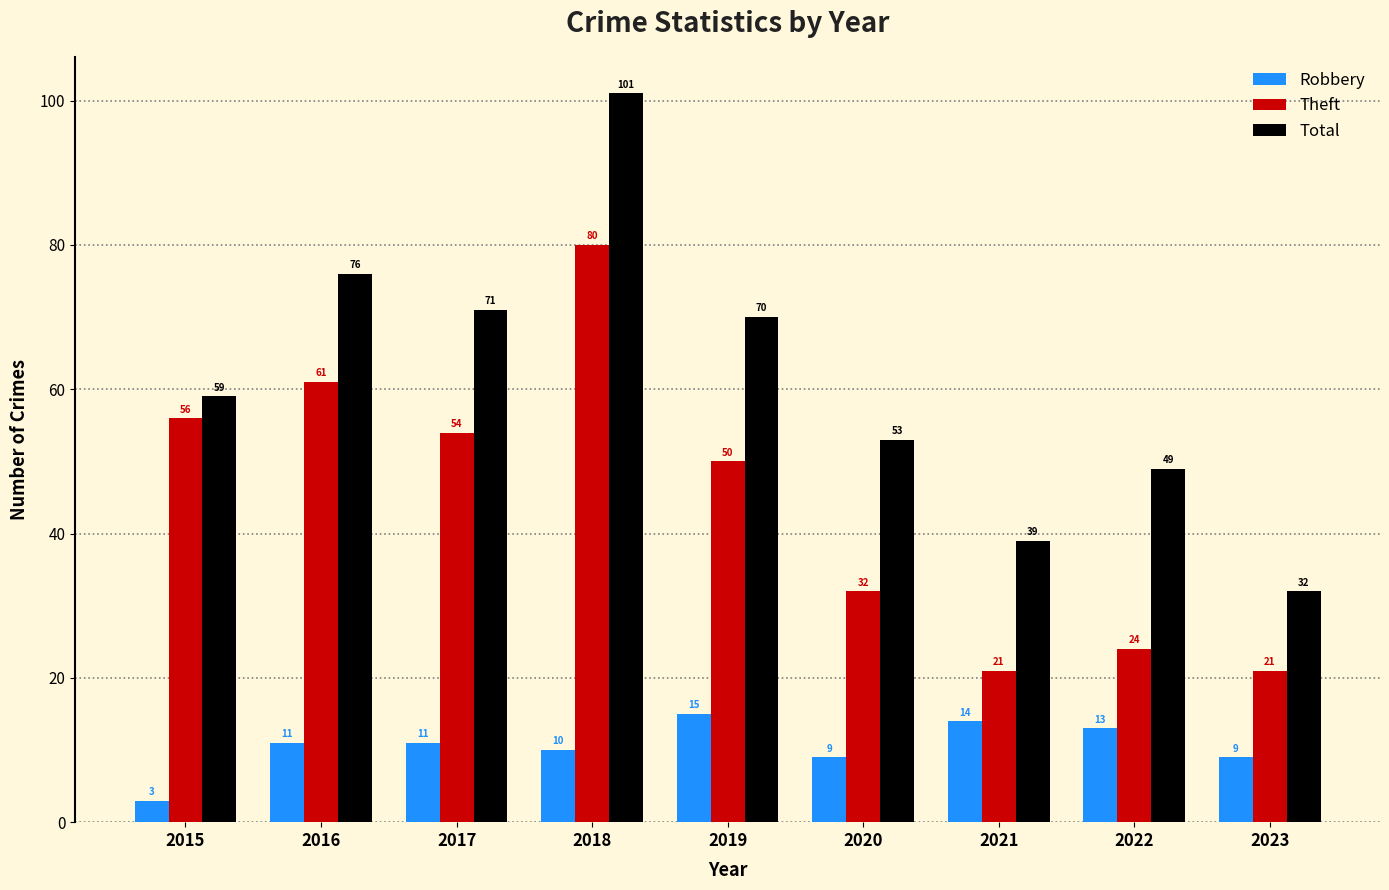

At which label is Theft closest to 50?

2019